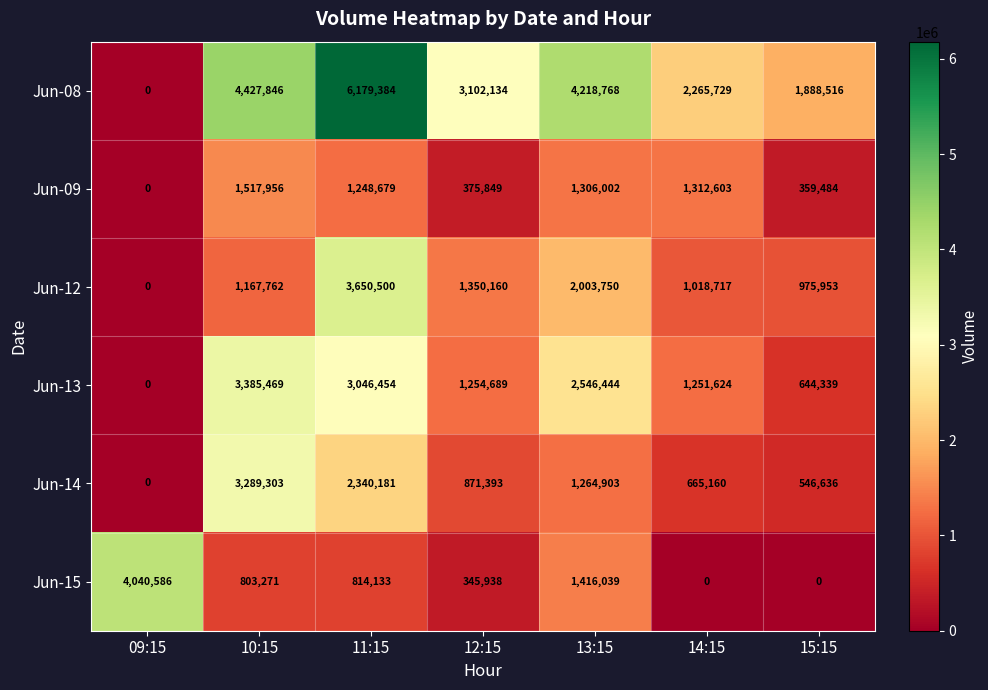

How many data points does each series have?

7